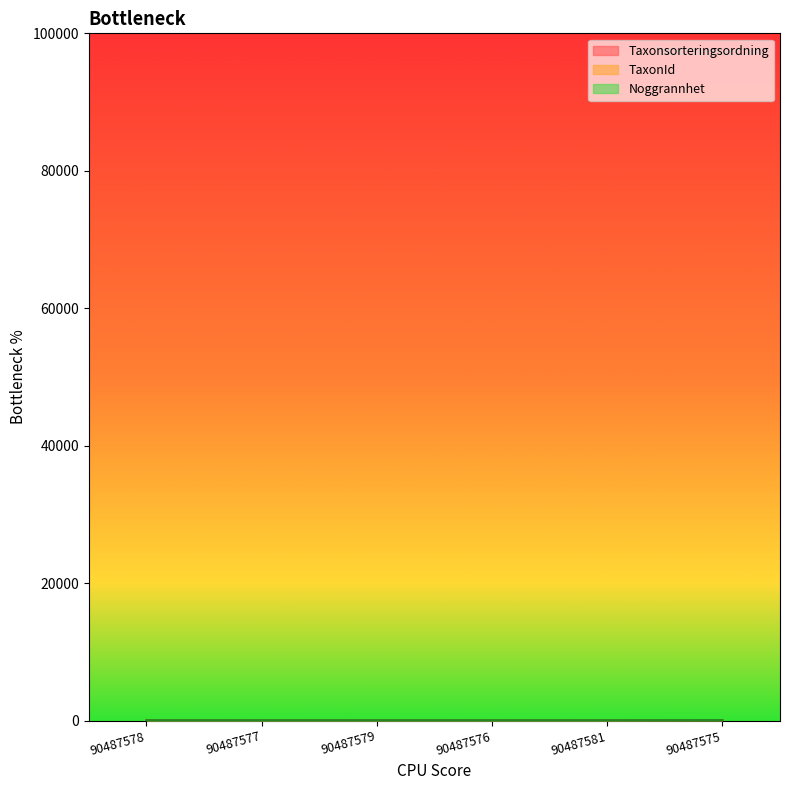

Which category has the lowest value across all series?

90487577